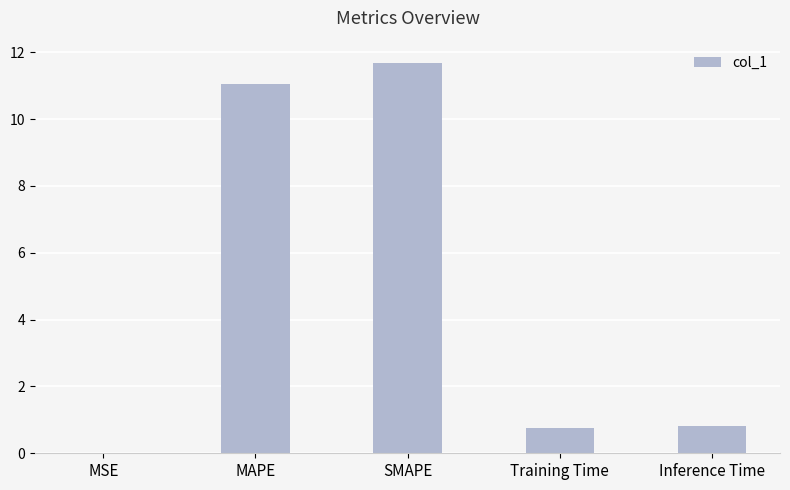

What is the approximate value at MAPE?

11.0